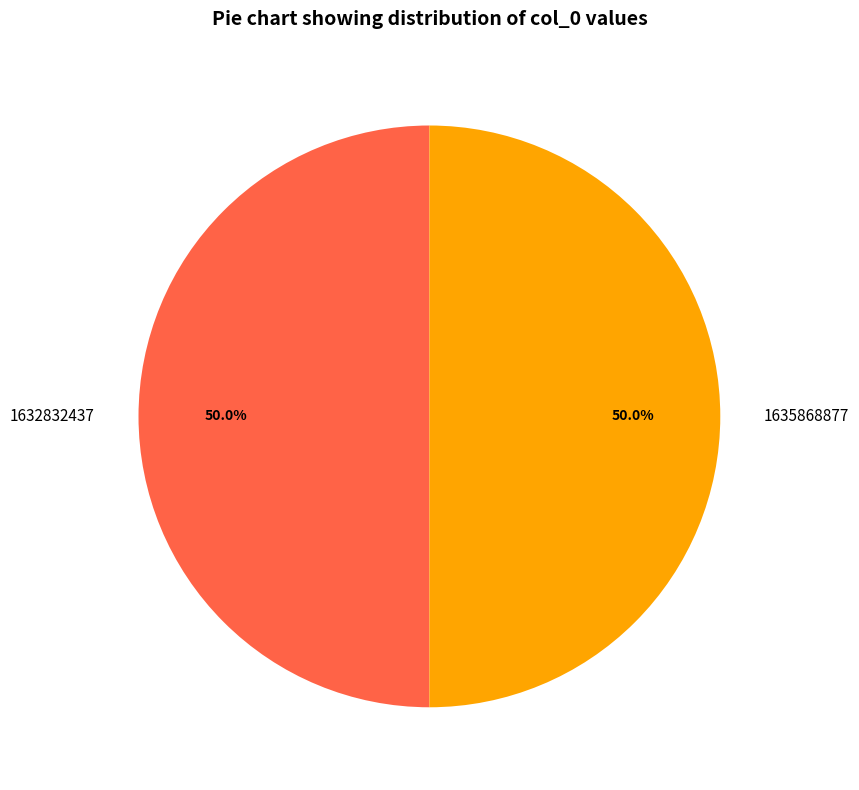

What is the total percentage of 1635868877 and 1632832437?

100.0%